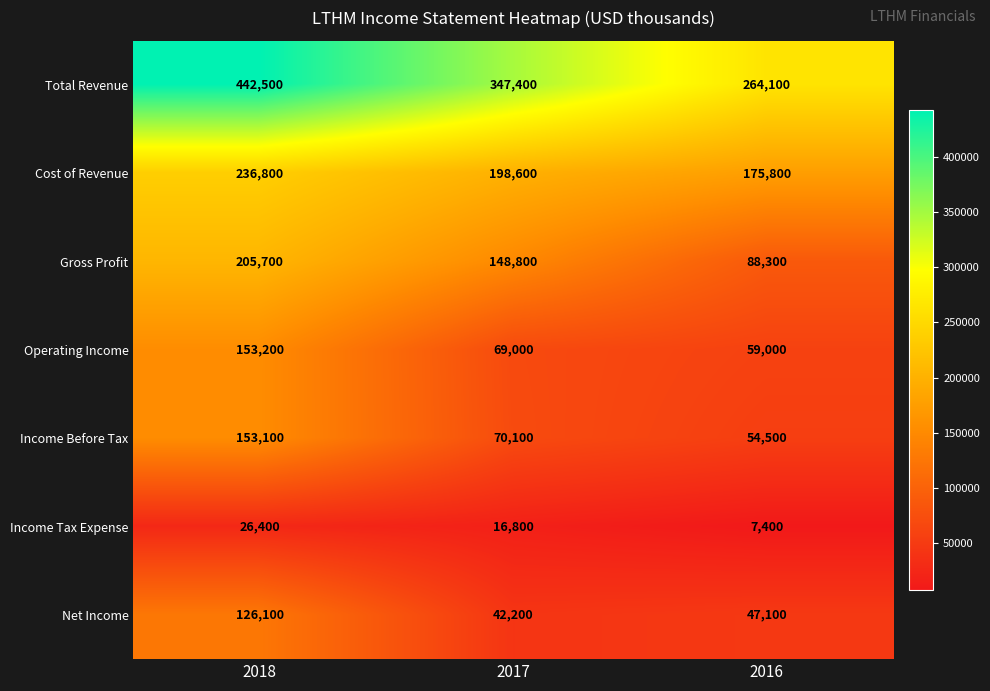

Between 2017 and 2016, which series saw the biggest shift?

Total Revenue